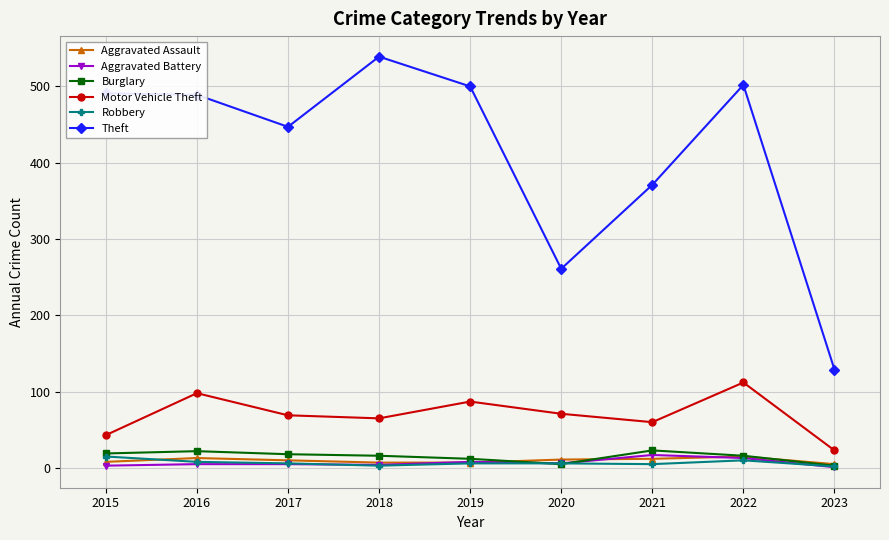

True or false: Theft and Aggravated Assault intersect in this chart.

False